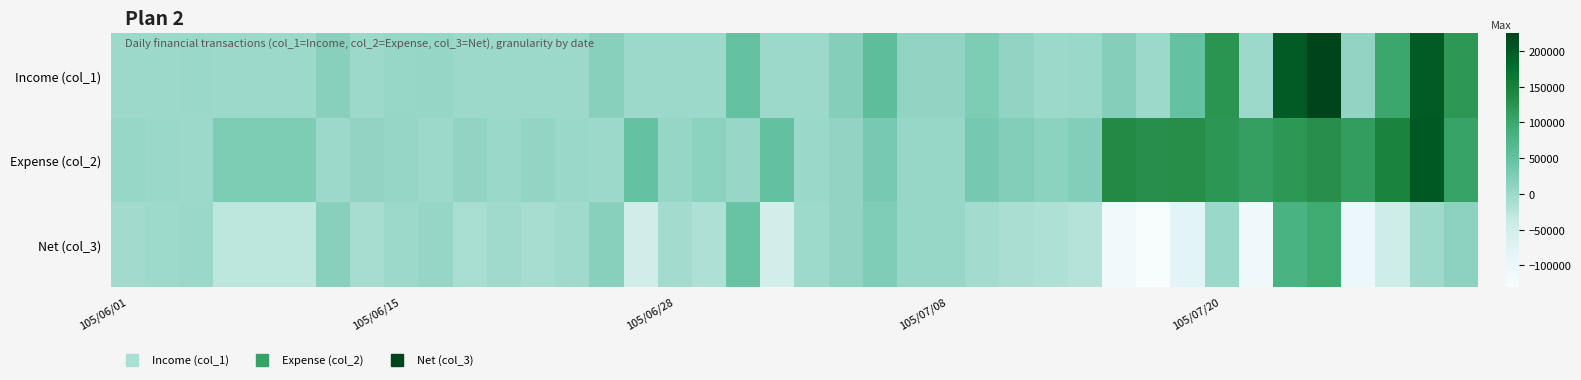

Which series has the largest range (max minus min)?

Income (col_1)